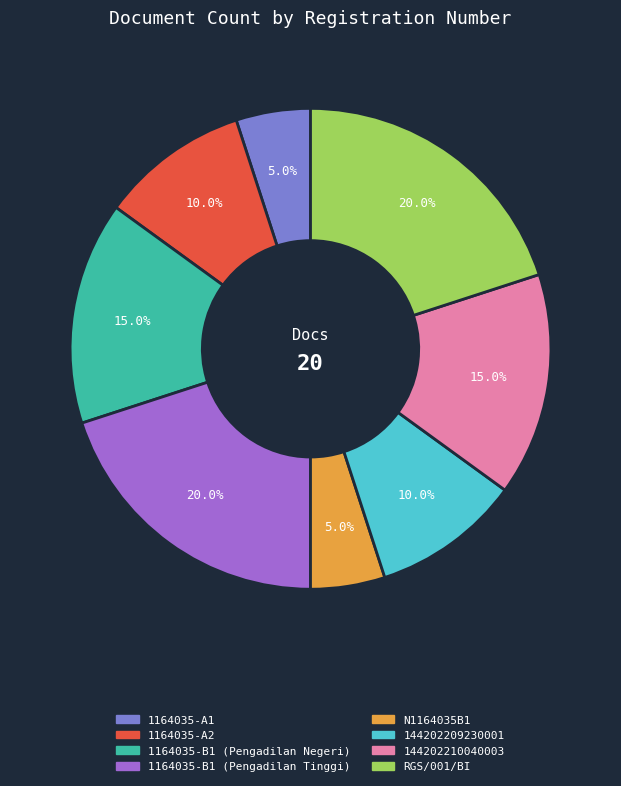

True or false: 1164035-B1 (Pengadilan Negeri) accounts for 9% of the total.

False